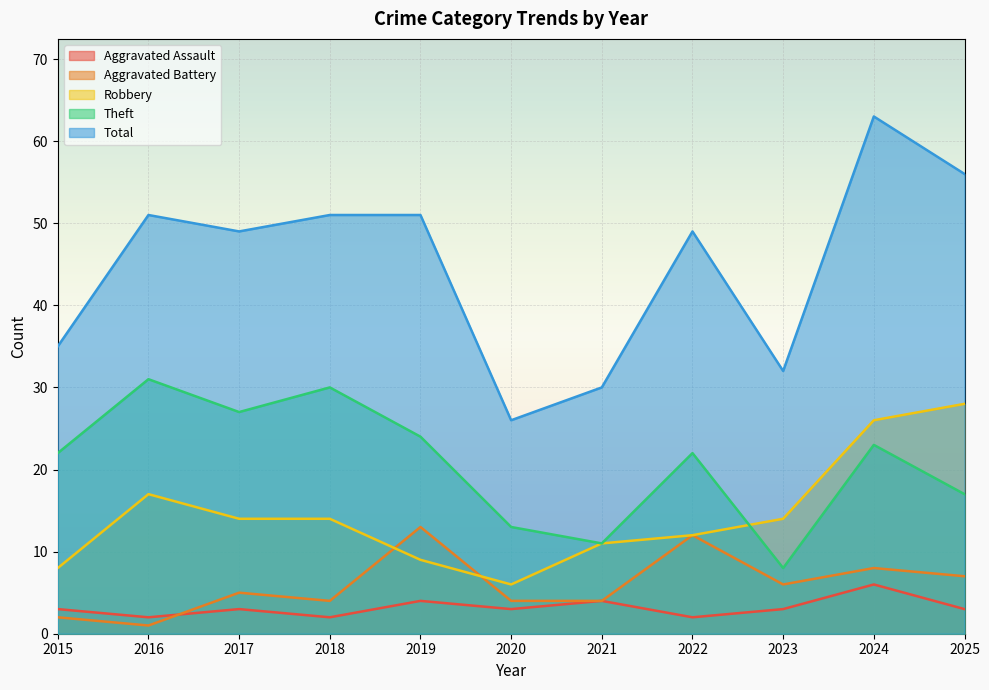

Reading right to left, transcribe all the data shown in this chart.

Aggravated Assault: 3	6	3	2	4	3	4	2	3	2	3
Aggravated Battery: 7	8	6	12	4	4	13	4	5	1	2
Robbery: 28	26	14	12	11	6	9	14	14	17	8
Theft: 17	23	8	22	11	13	24	30	27	31	22
Total: 56	63	32	49	30	26	51	51	49	51	35